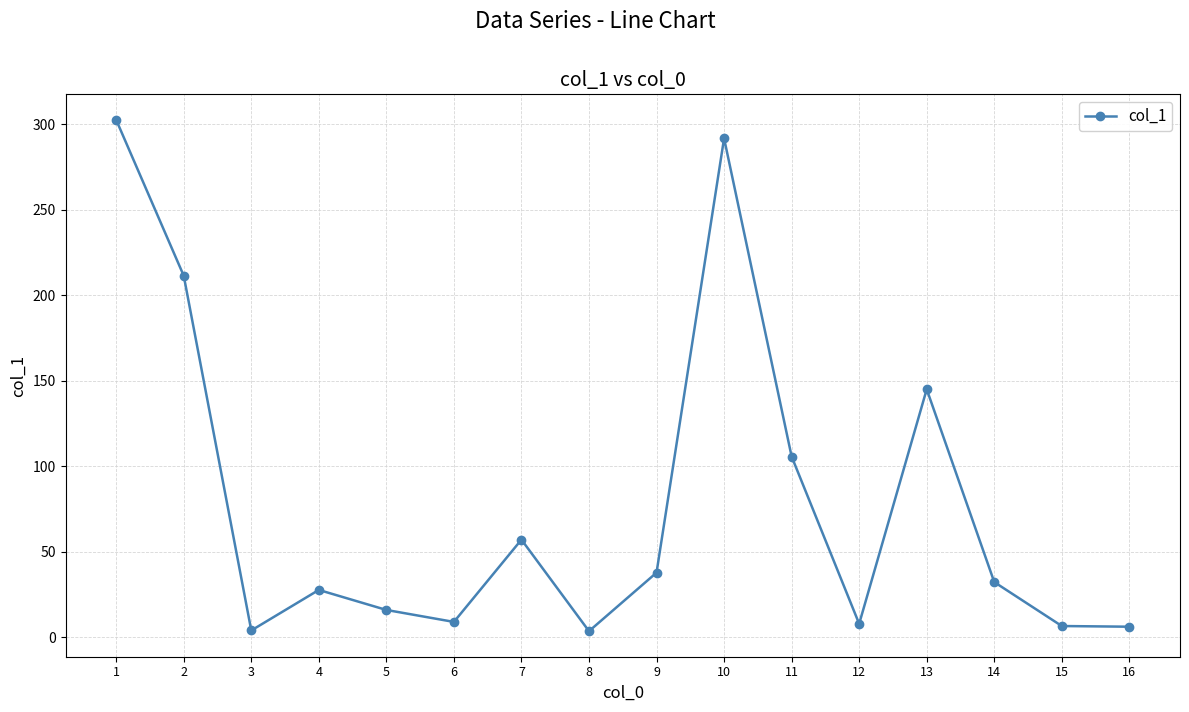

How many interior local peaks (higher than both neighbors) does the data have?

4